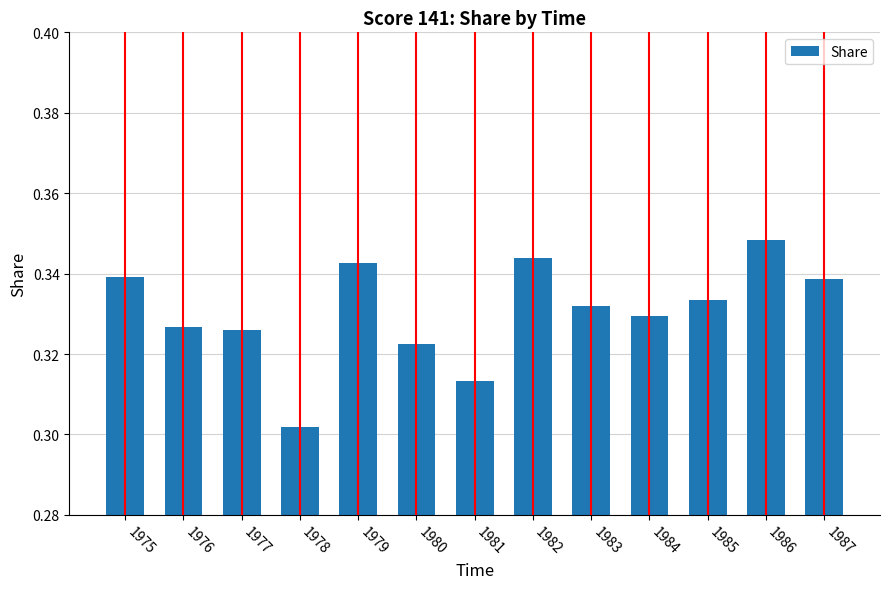

Between 1975 and 1976, which is larger?

1975